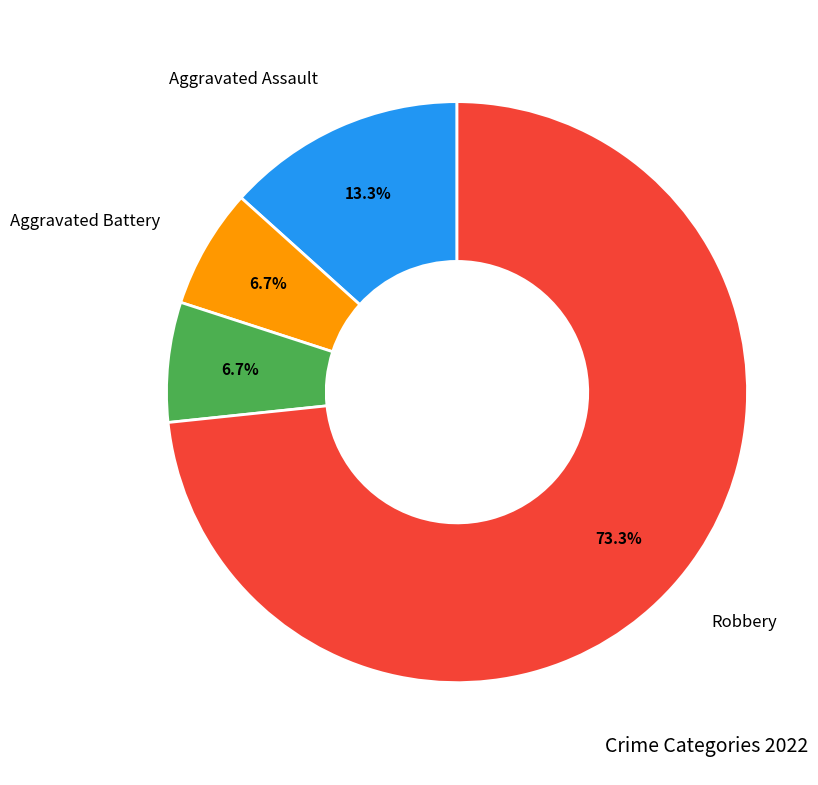

How many slices are in this pie chart?

4